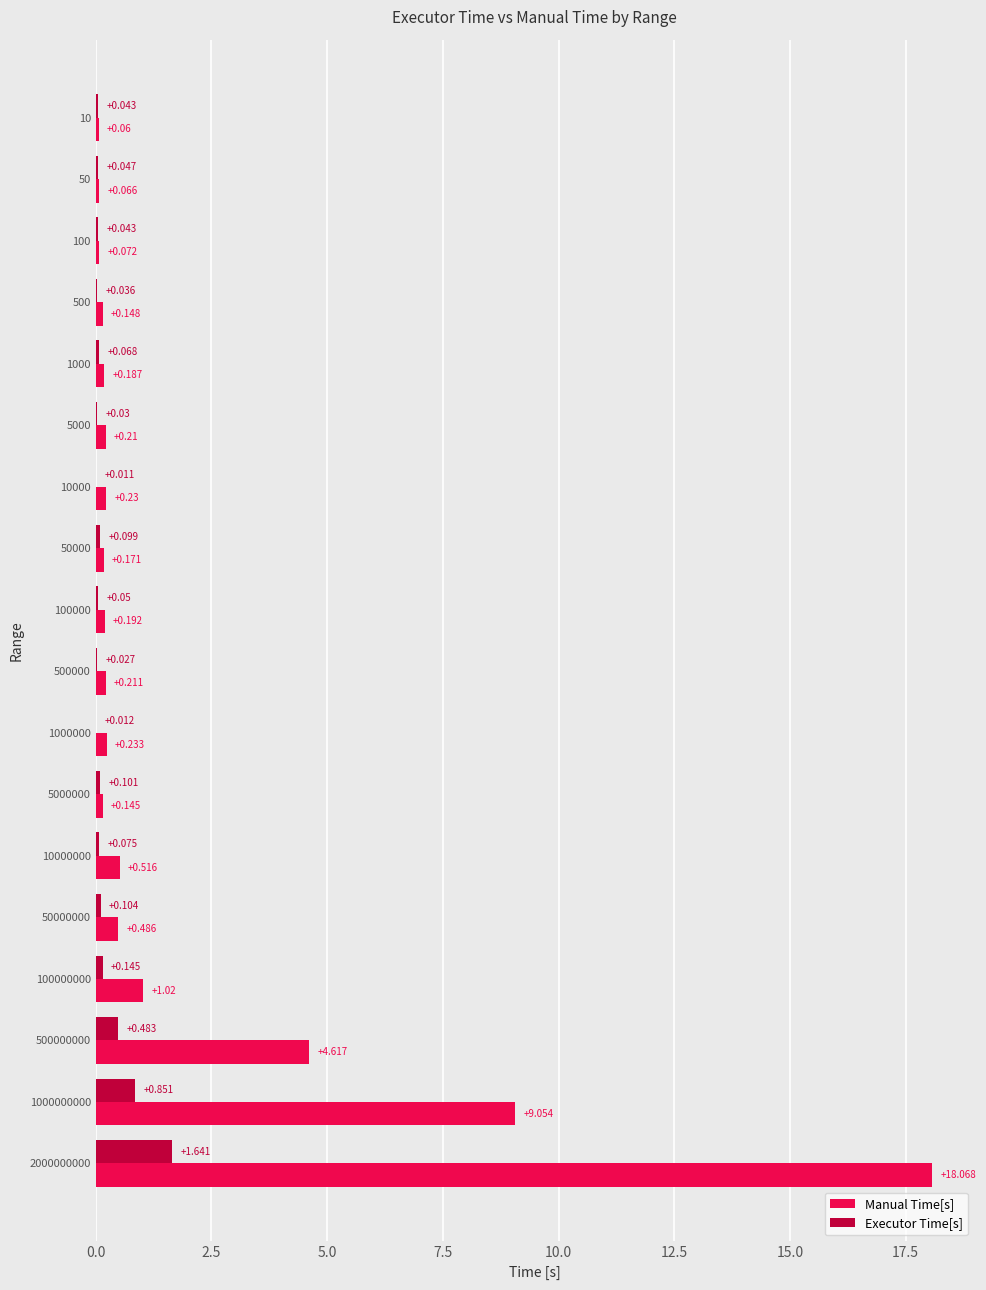

Which series changed the most between 10000 and 5000000?

Executor Time[s]